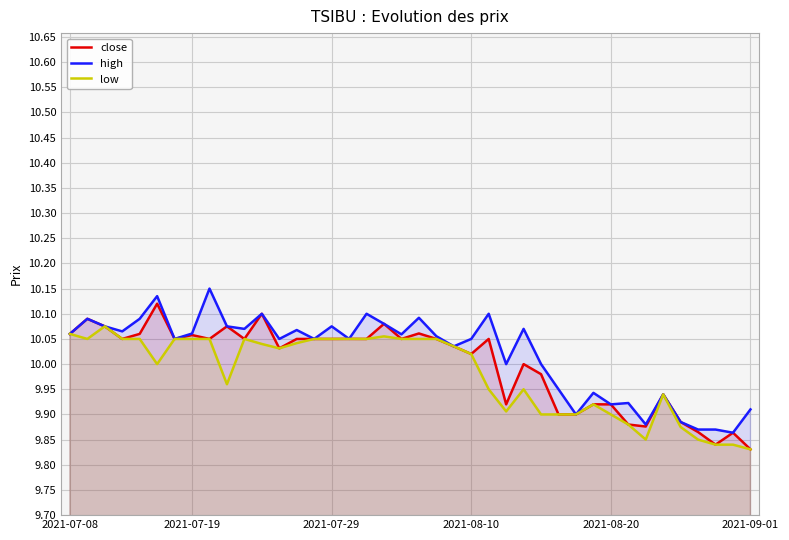

Is the value of high at 29 greater than the value of low at 26?

No